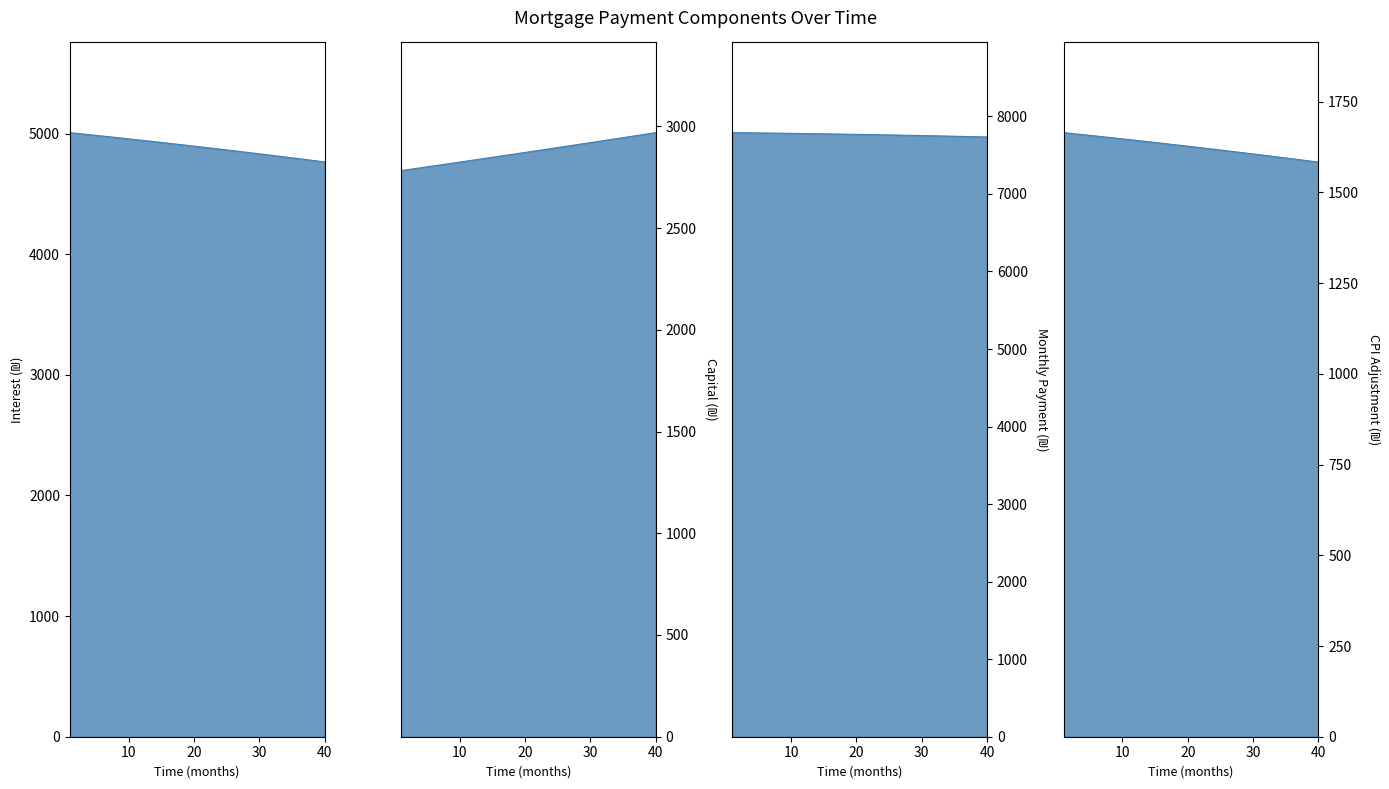

What is the difference between the second highest and minimum values in the cpi series?

79.4